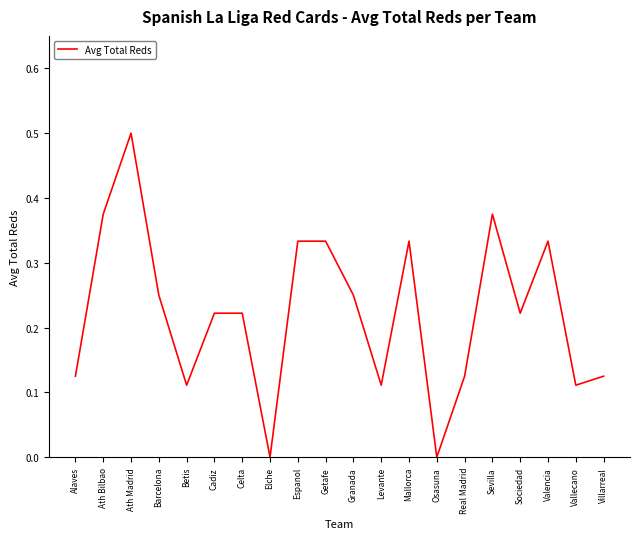

The chart shows a value of 0.1 at Getafe. True or false?

False